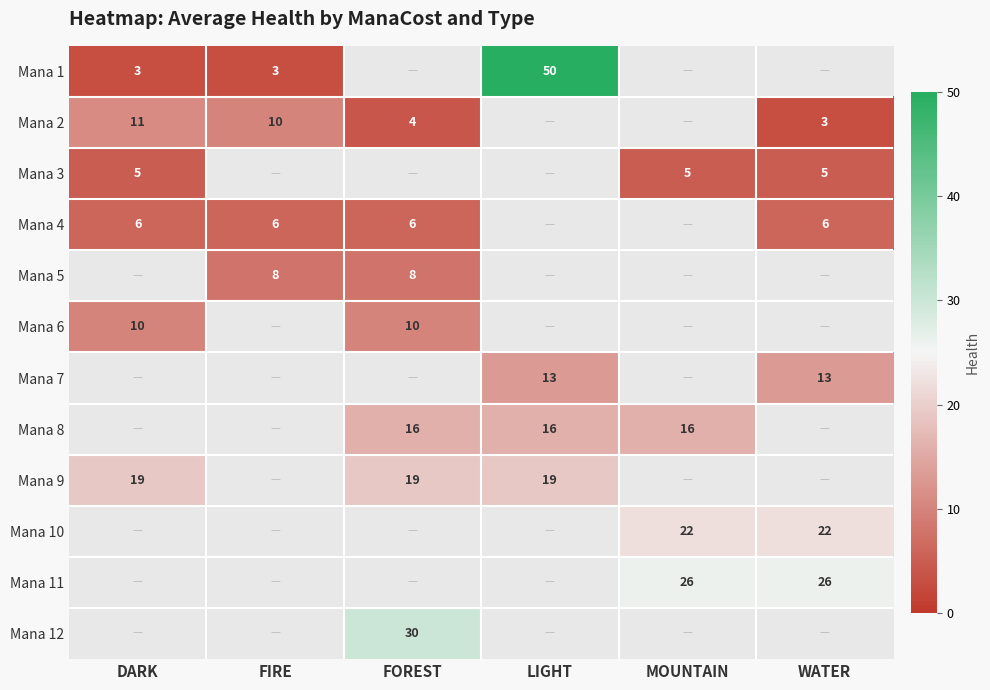

True or false: Mana 5 has a value of 8 at FIRE.

True